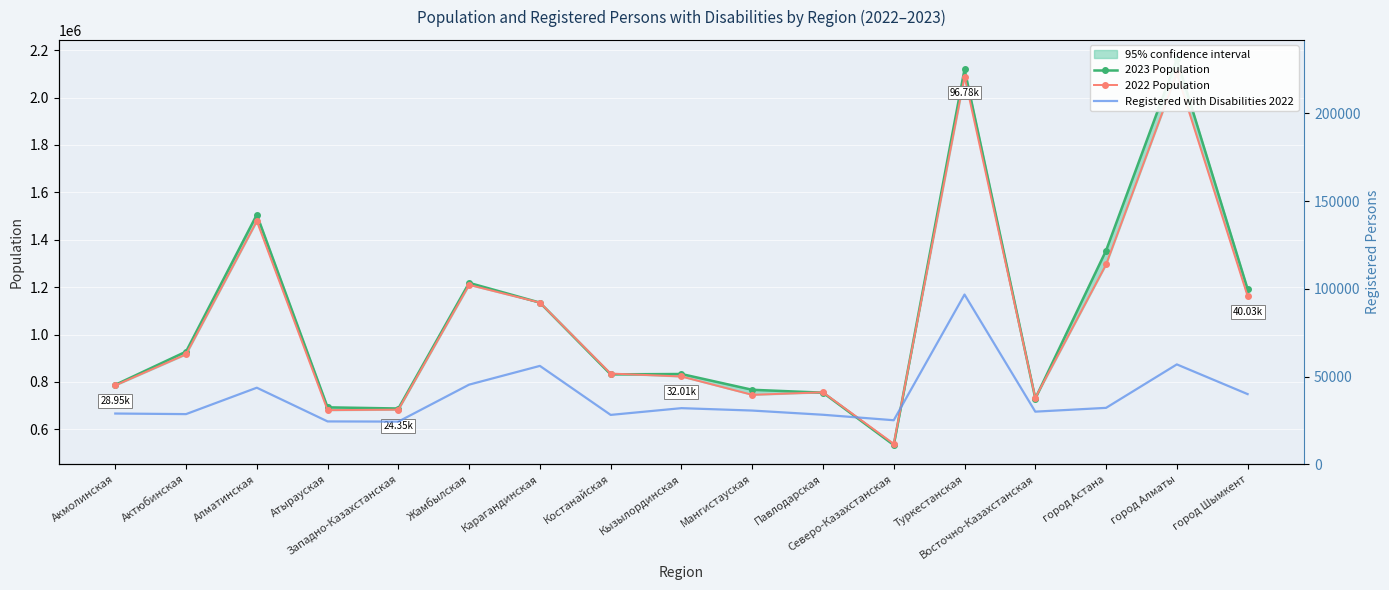

Where is Registered with Disabilities 2022 nearest to the value 60567?

город Алматы